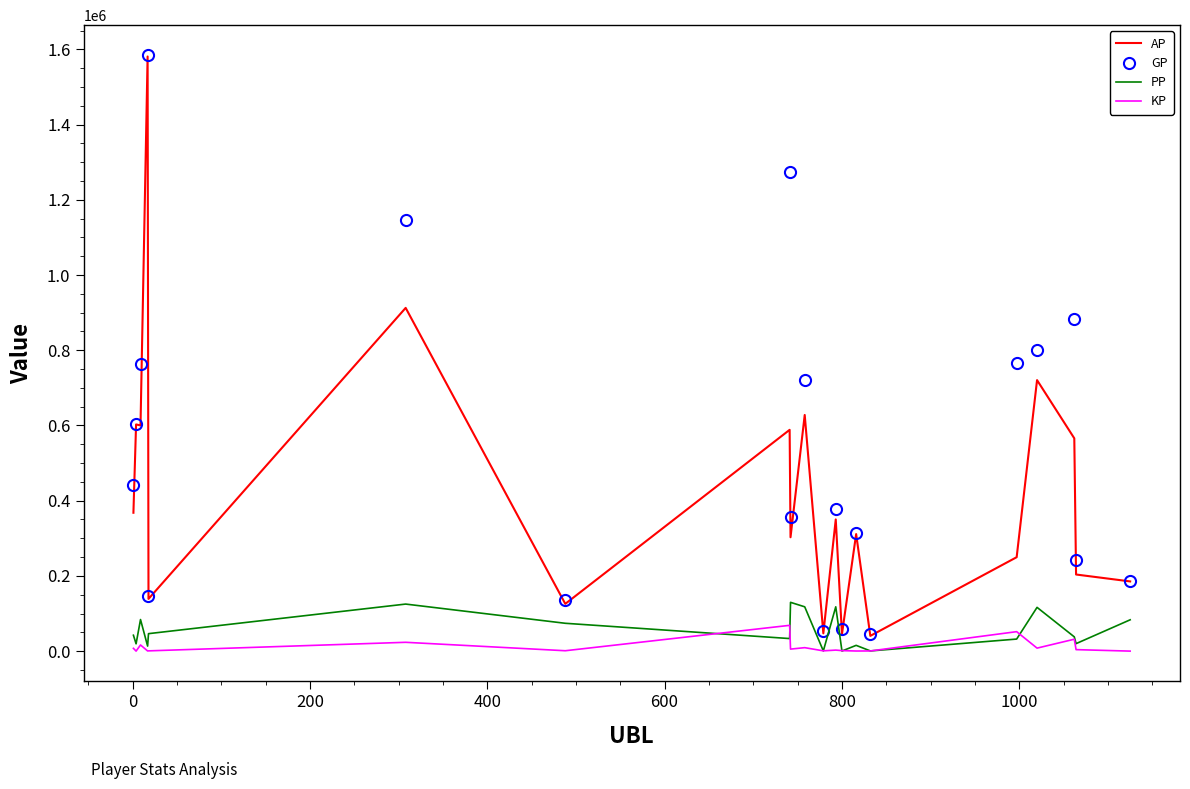

Which series has the widest spread of values?

AP